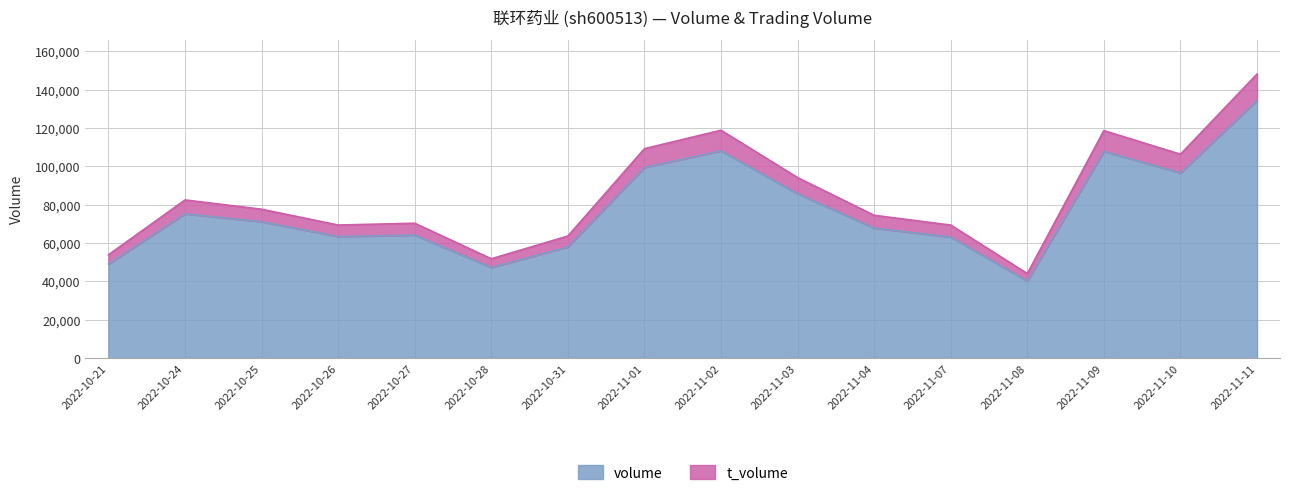

List the labels in order of volume value, largest first.

2022-11-11, 2022-11-02, 2022-11-09, 2022-11-01, 2022-11-10, 2022-11-03, 2022-10-24, 2022-10-25, 2022-11-04, 2022-10-27, 2022-10-26, 2022-11-07, 2022-10-31, 2022-10-21, 2022-10-28, 2022-11-08